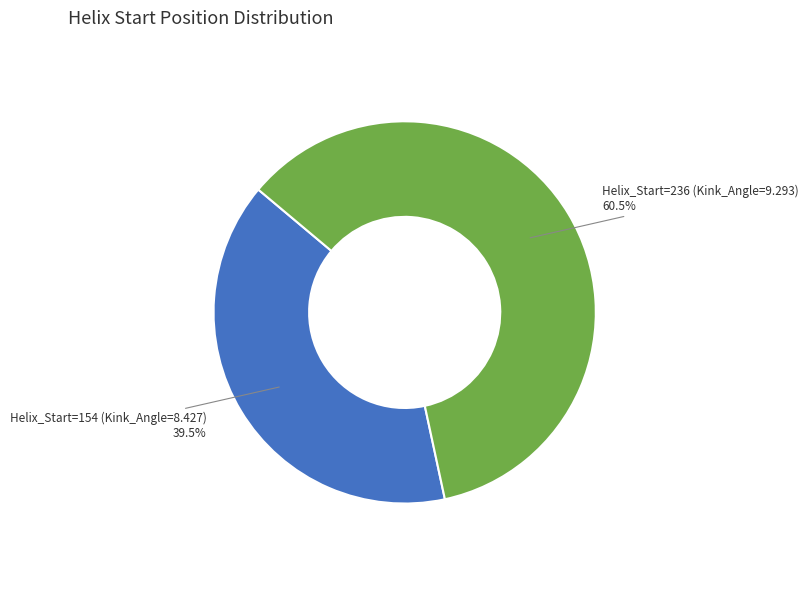

Is there any slice that represents more than half of the pie?

Yes